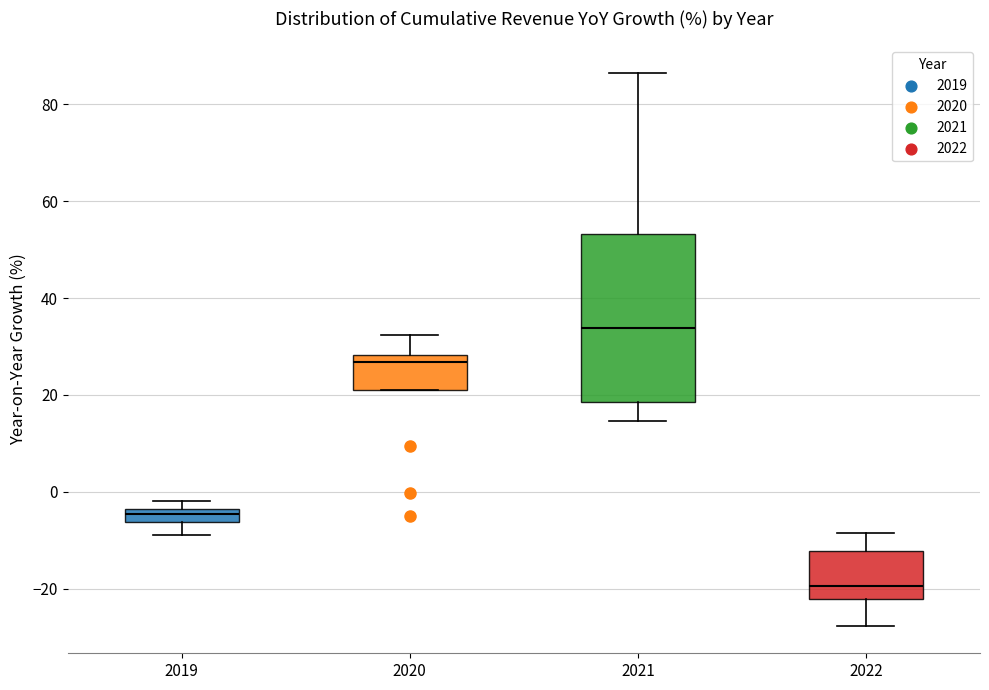

Which box's median line is the highest?

2021